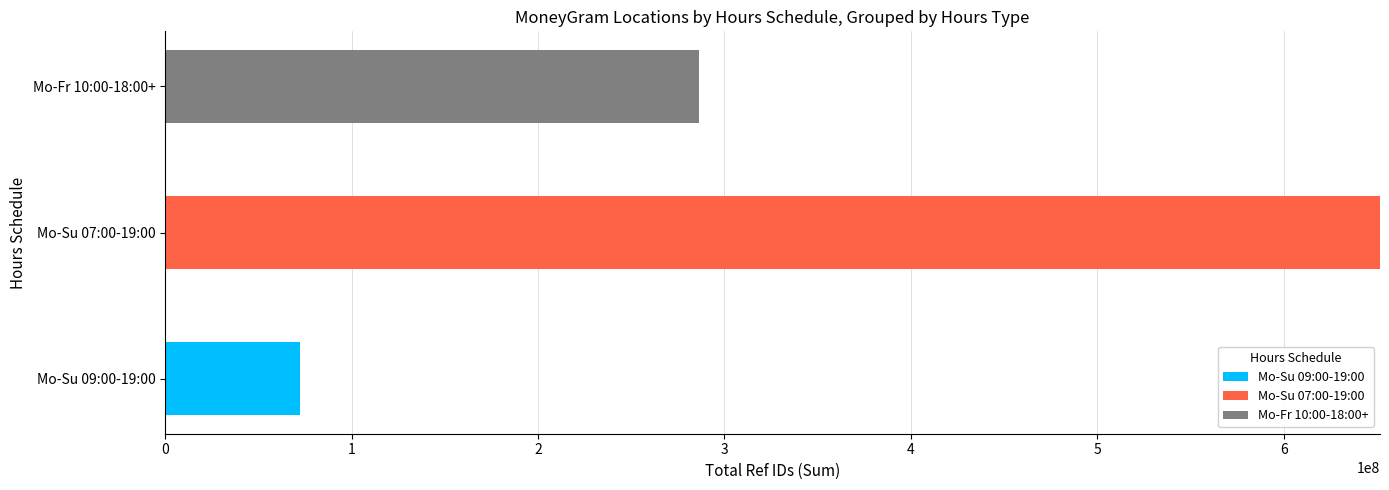

Which category has the highest value in the Mo-Su 09:00-19:00 series?

Mo-Su 09:00-19:00